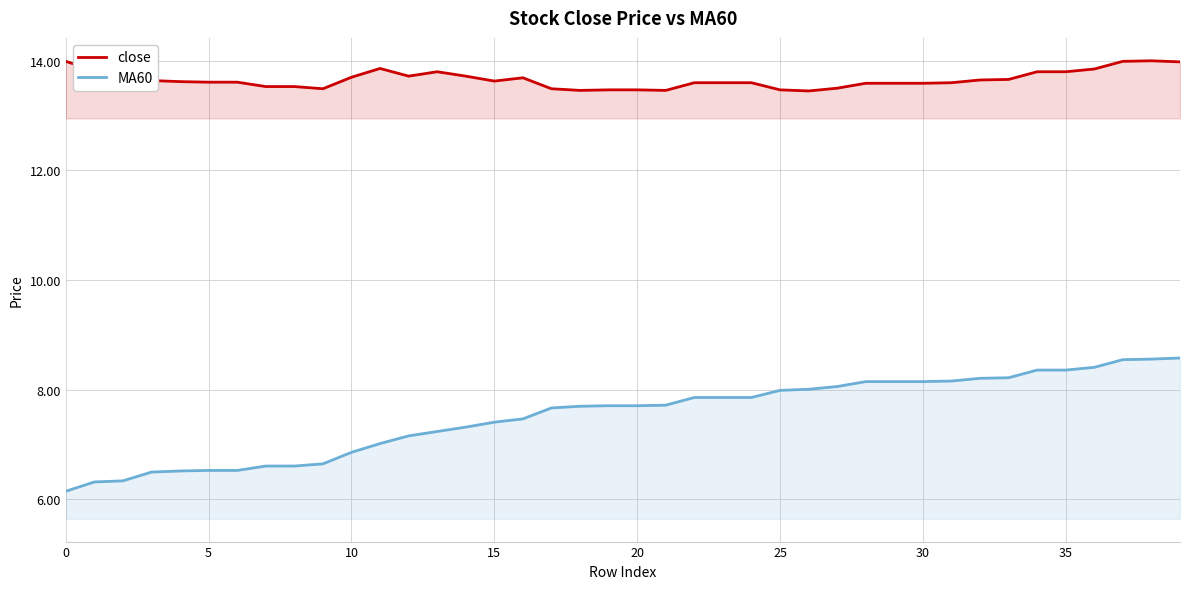

What is the sum of all MA60 values?

301.2